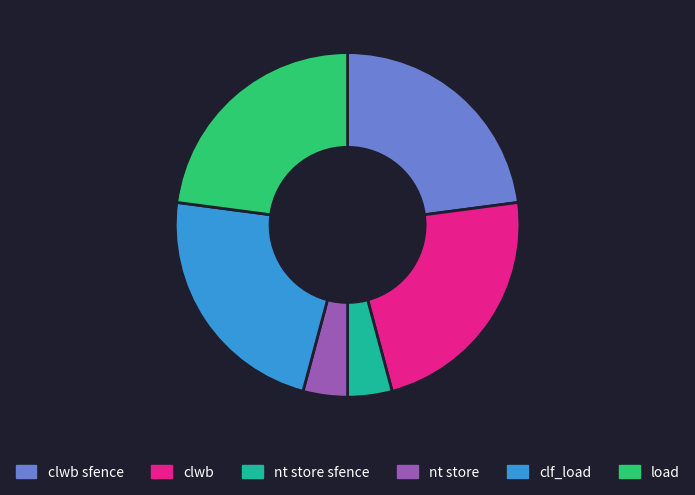

The clwb slice represents 23% of the pie. True or false?

True